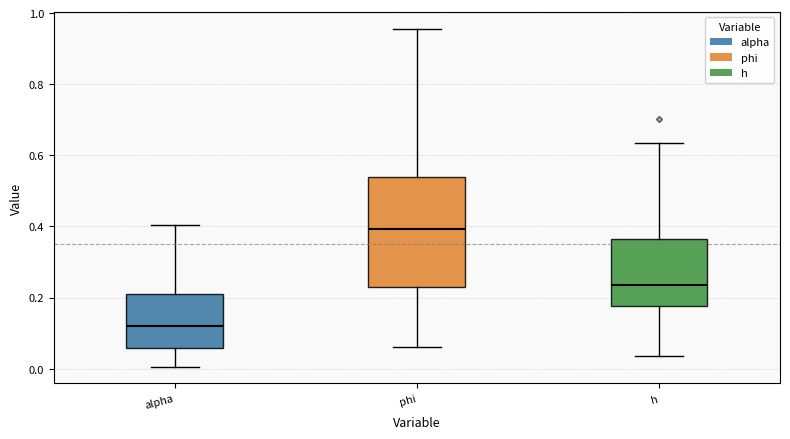

Reading left to right, read every box against the y-axis: the position of its median line, the range the box covers, and the ends of its whiskers. The values are not printed on the chart, so give them approximately, as read against the axis.

alpha: median 0.12, box 0.06 to 0.20, whiskers 0.00 to 0.40
phi: median 0.40, box 0.24 to 0.54, whiskers 0.06 to 0.96
h: median 0.24, box 0.18 to 0.36, whiskers 0.04 to 0.64